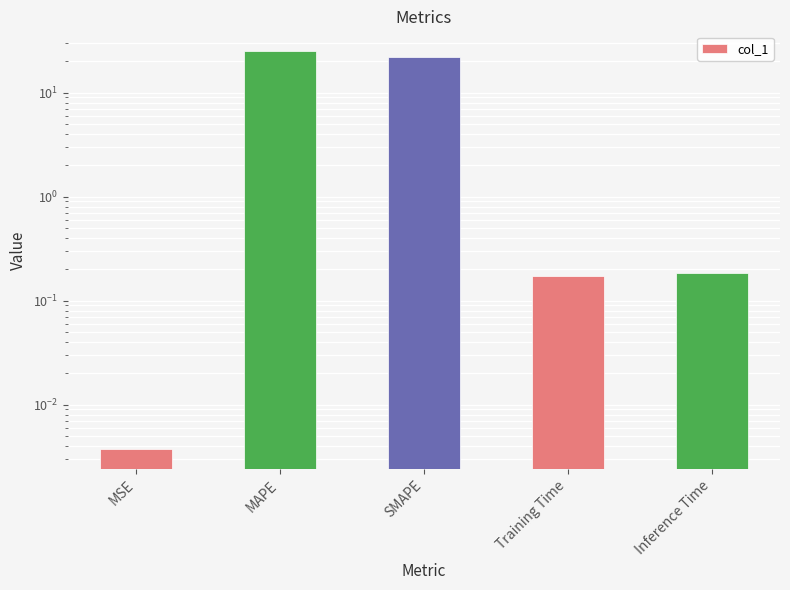

True or false: the data shows 22.3 at SMAPE.

True